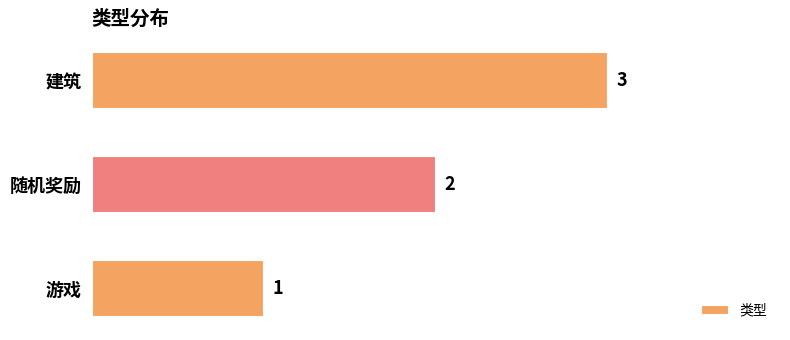

What is the greatest value displayed?

3